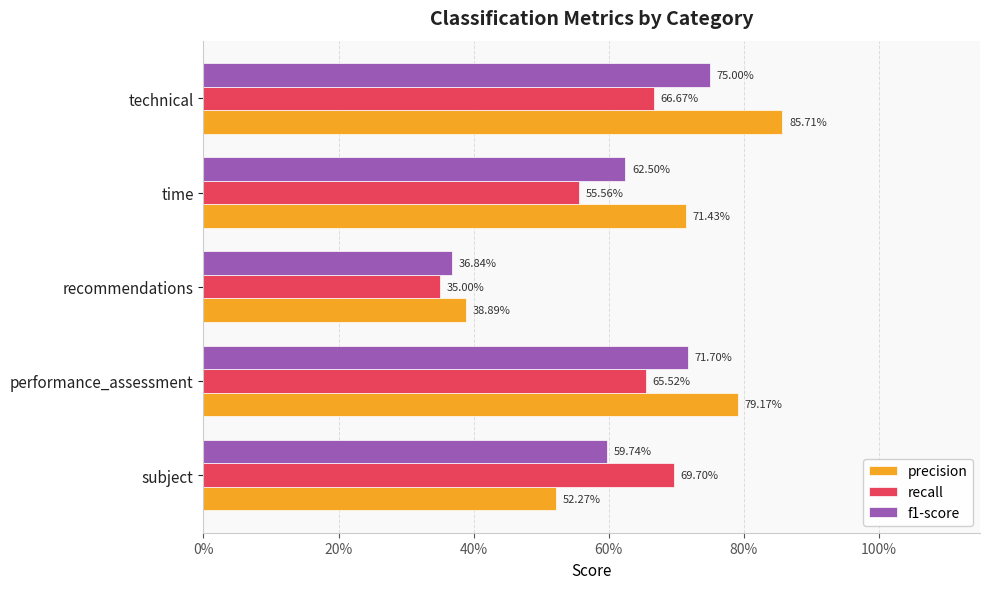

What are all the series names shown in the legend?

precision, recall, f1-score